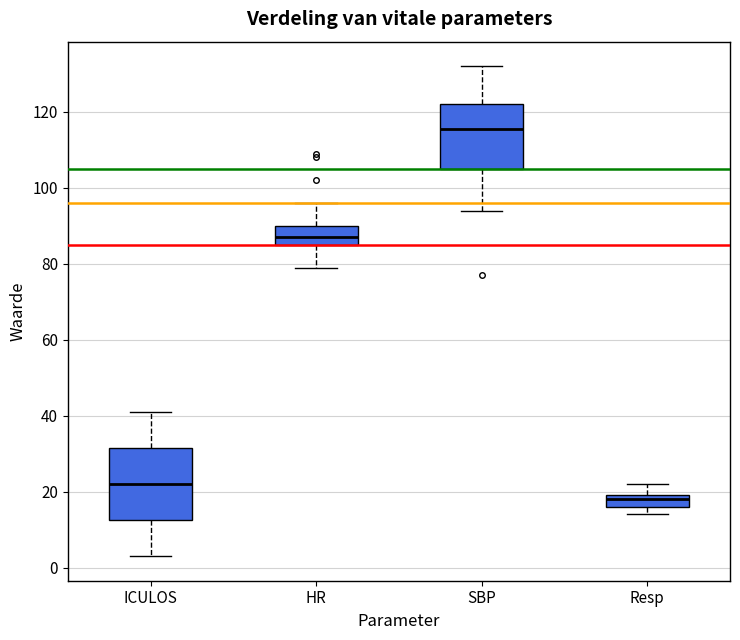

Which box's median line is the lowest?

Resp